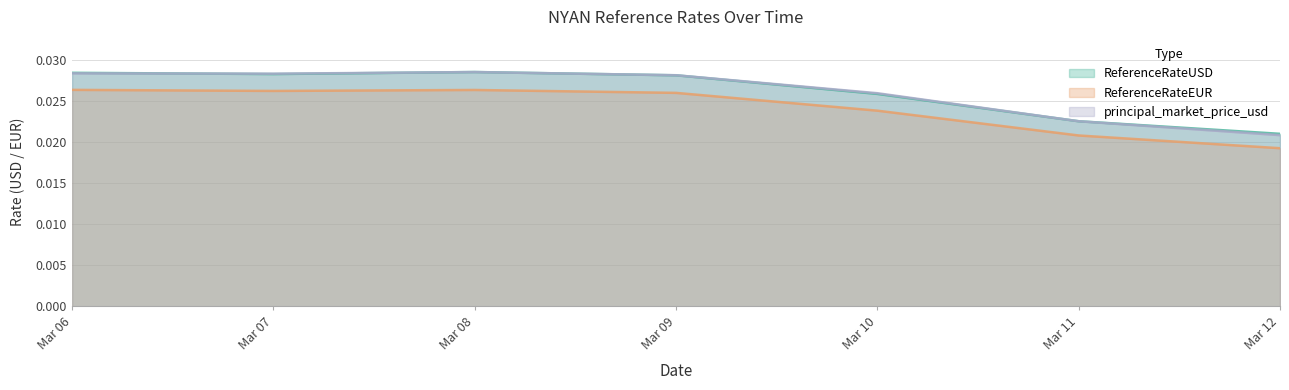

Is the value of ReferenceRateEUR at Mar 11 greater than the value of ReferenceRateUSD at Mar 10?

No